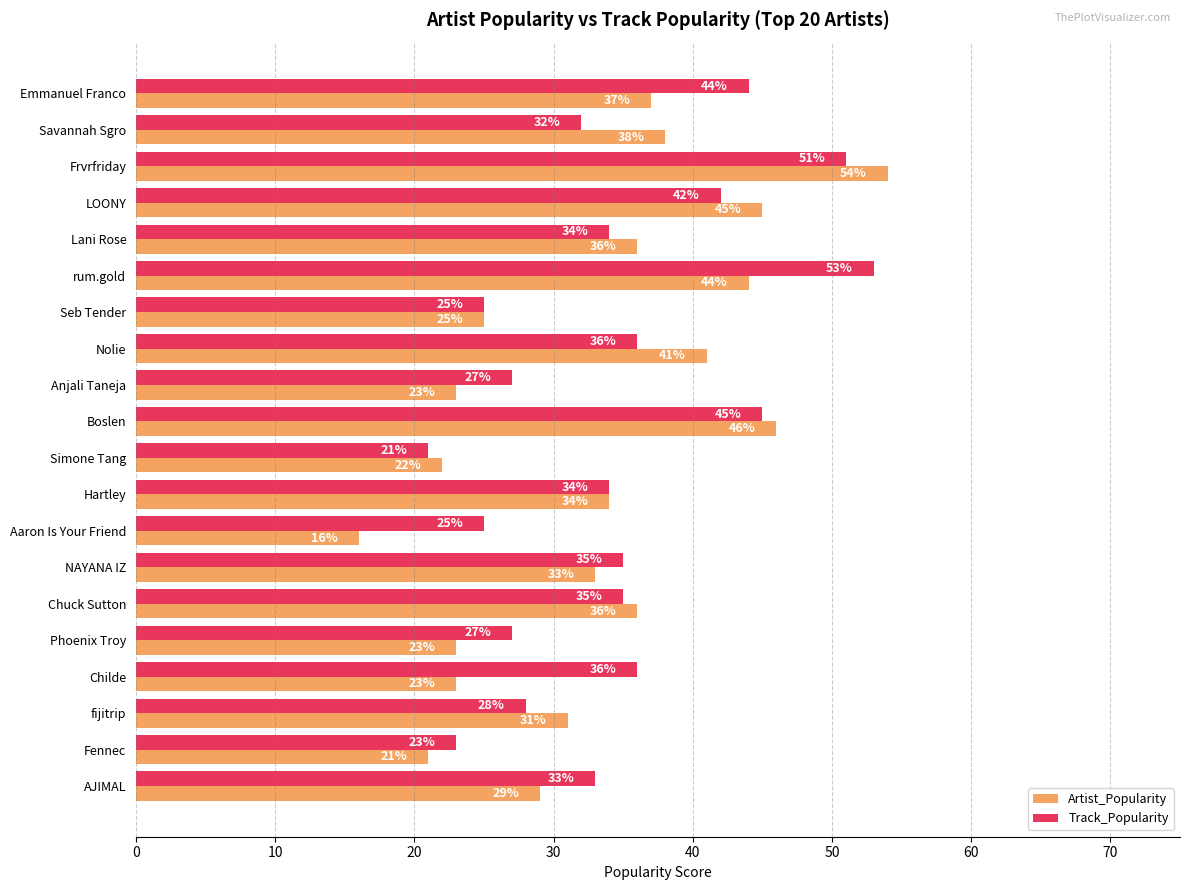

Is it true that Track_Popularity equals 28 at fijitrip?

True